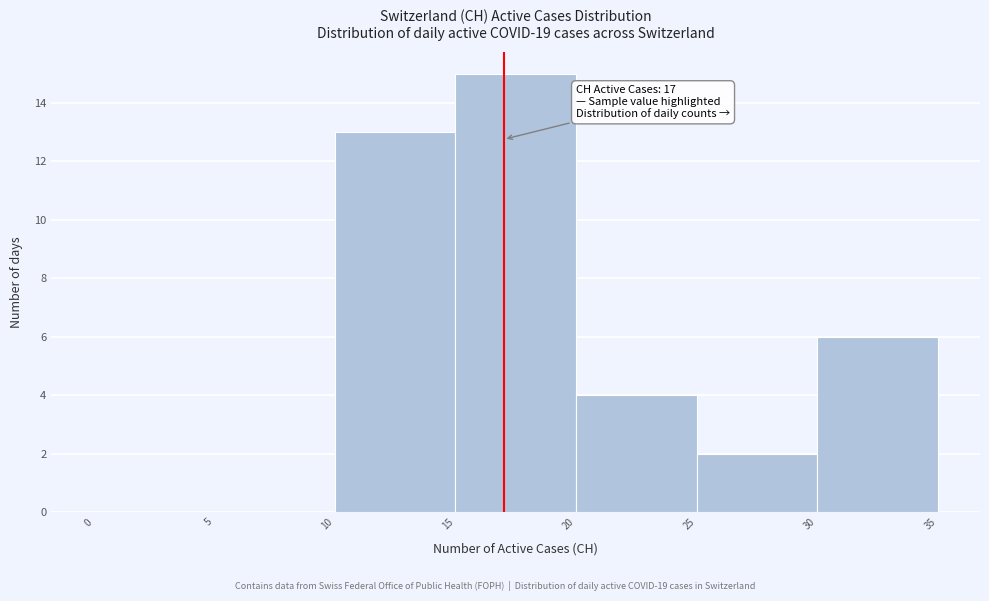

Over which range of the x-axis is the bar tallest?

15 to 20